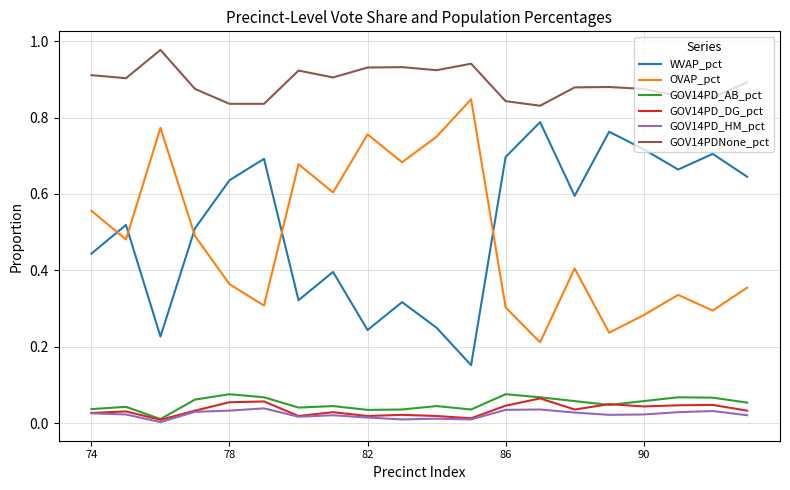

True or false: WVAP_pct and GOV14PD_AB_pct intersect in this chart.

False